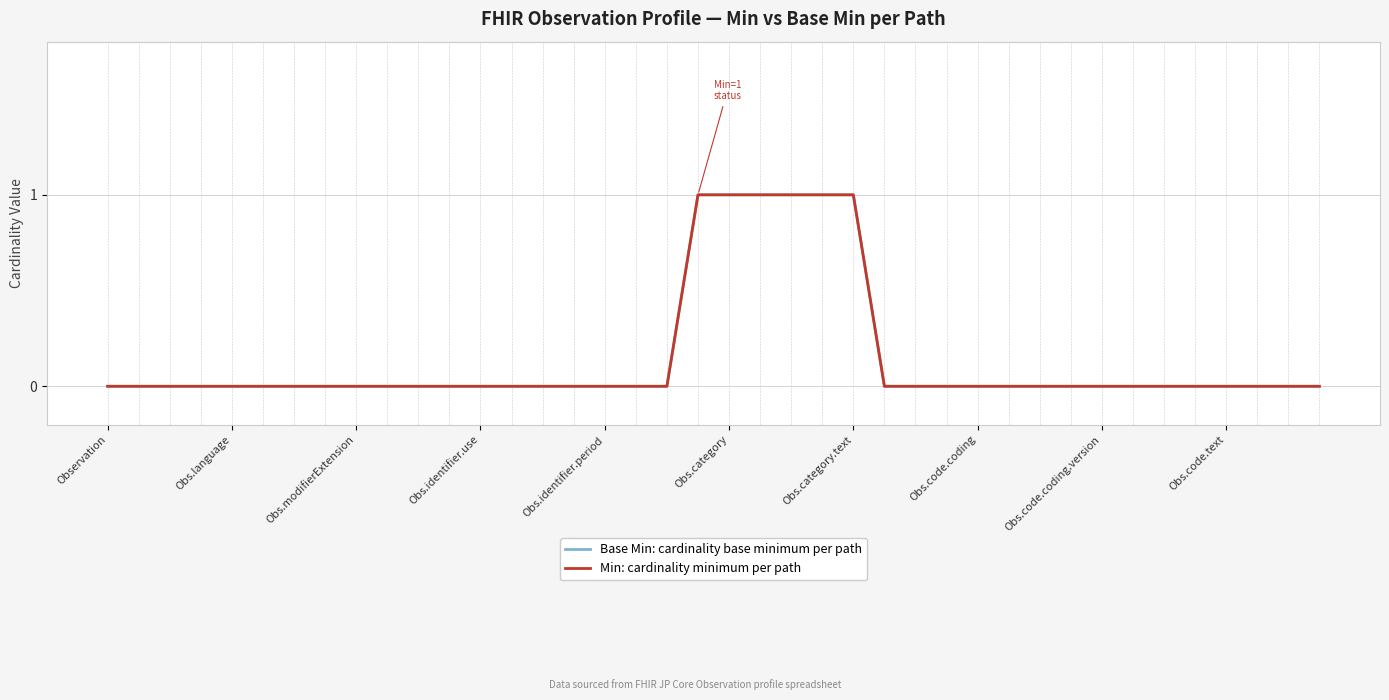

Is this an area chart (filled region under the line)?

No